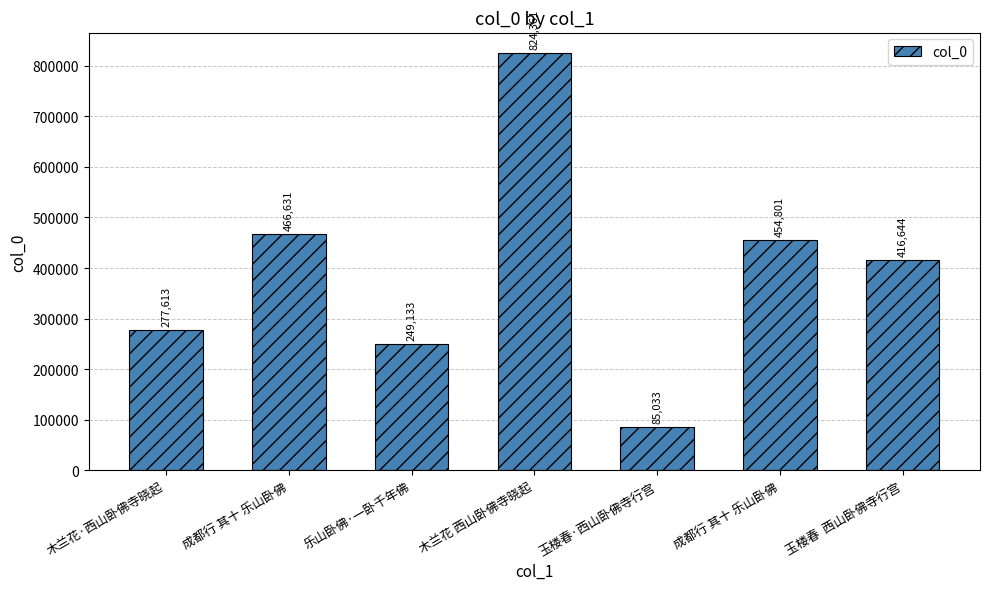

Which has a higher value, 玉楼春  西山卧佛寺行宫 or 玉楼春·西山卧佛寺行宫?

玉楼春  西山卧佛寺行宫